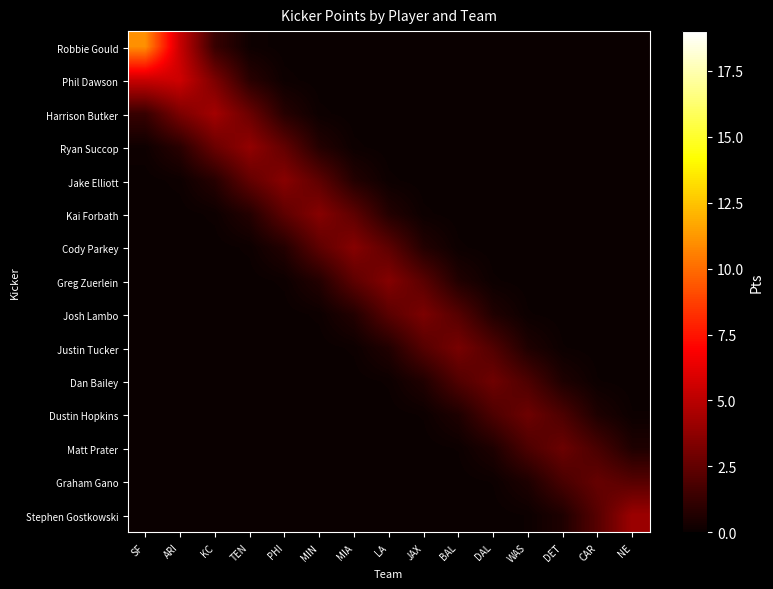

Which series has the largest range (max minus min)?

Robbie Gould